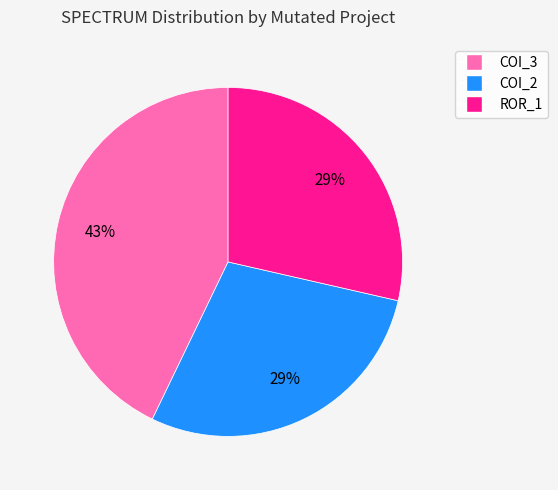

To the nearest percent, what is the difference between the largest and smallest slice percentages?

14%